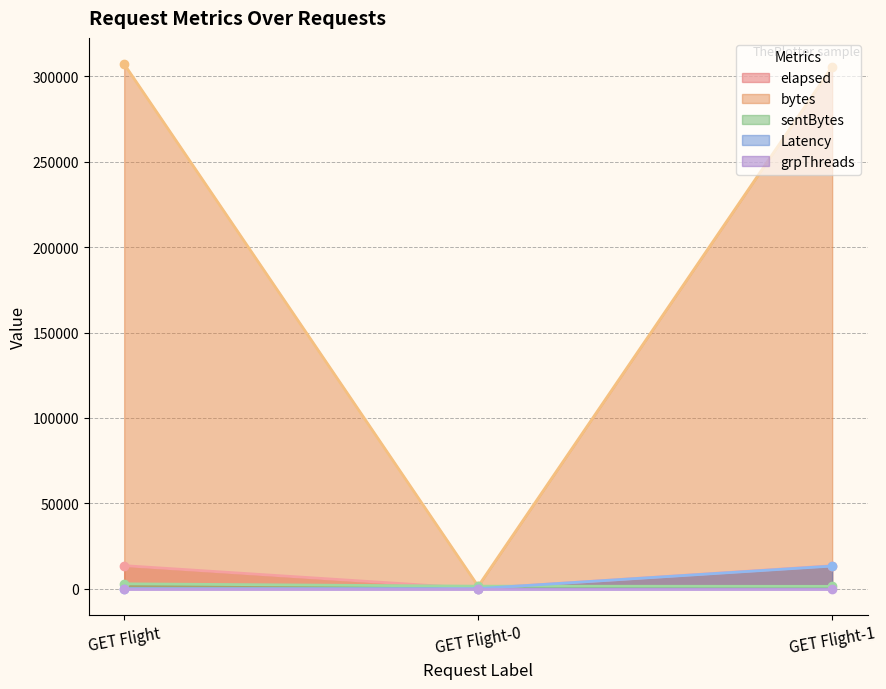

Read the bytes value at GET Flight.

307163